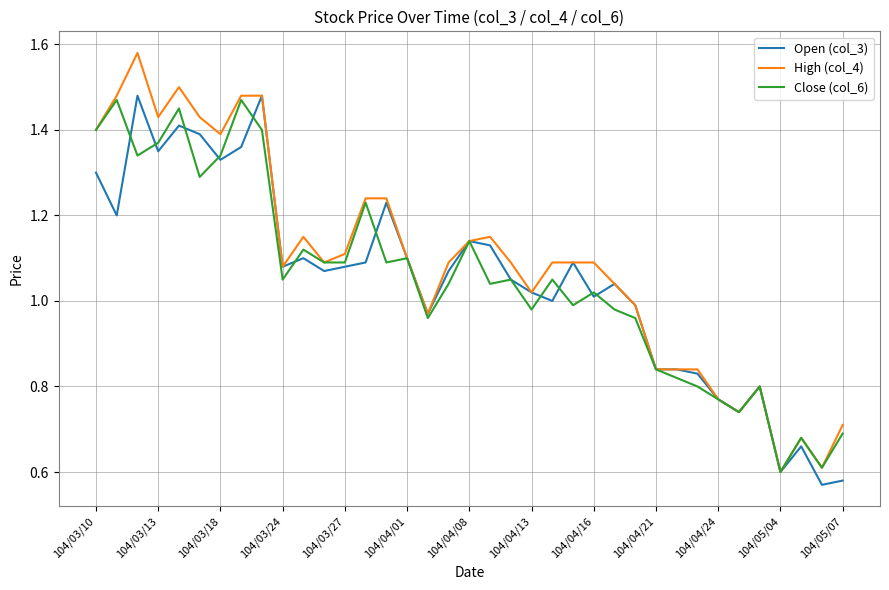

Does the chart have visible grid lines?

Yes